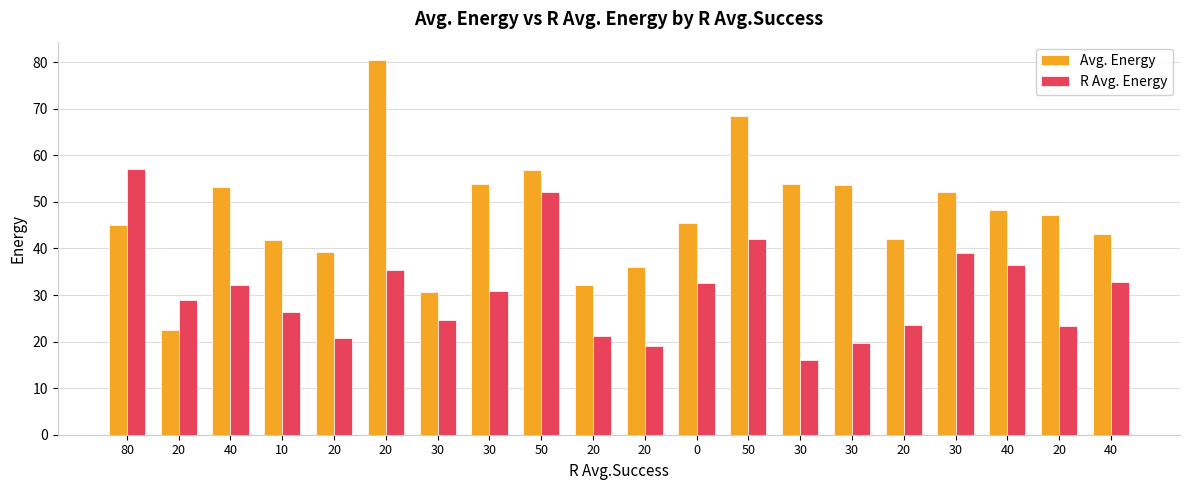

How many series are shown in this chart?

2